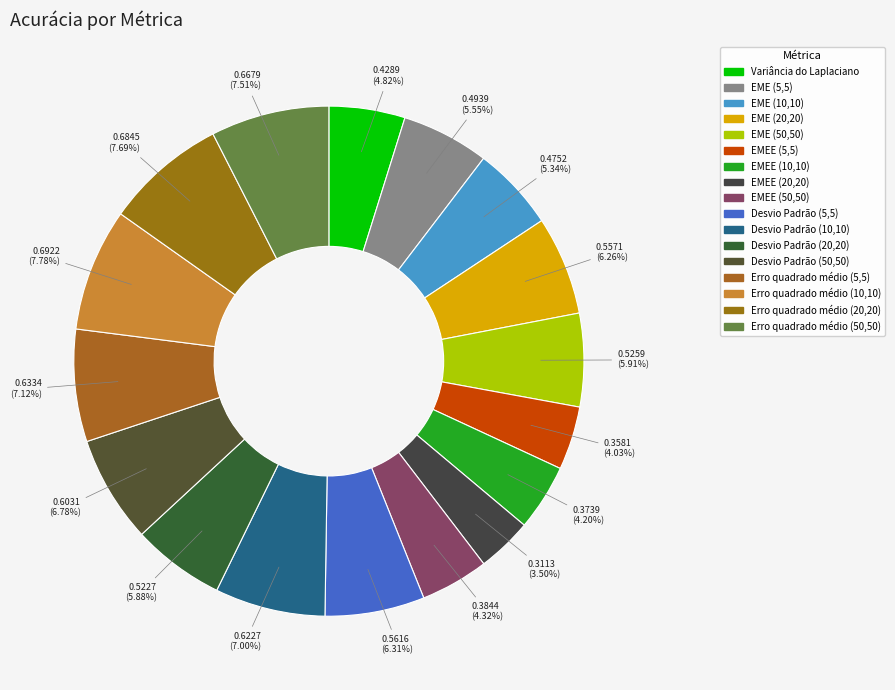

True or false: EME (5,5) accounts for 6% of the total.

True